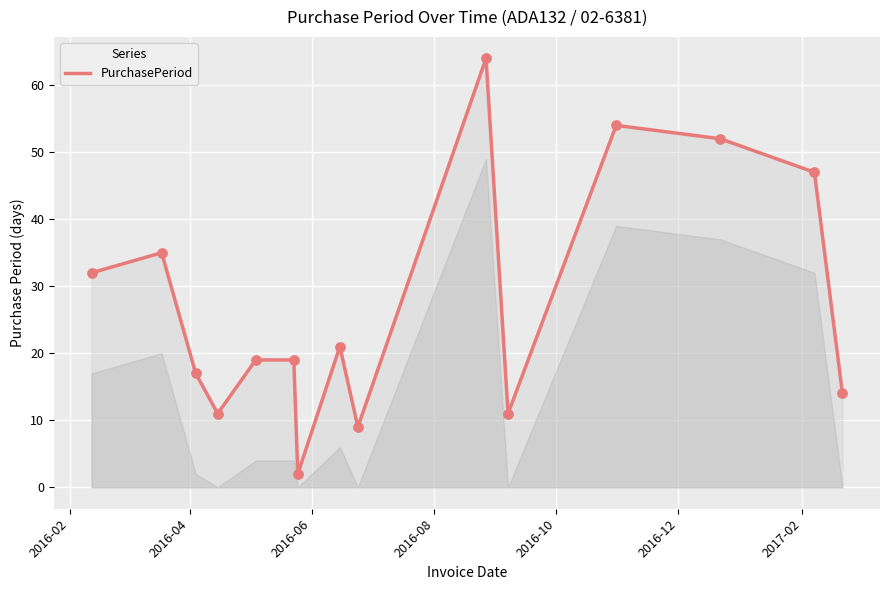

What is the greatest value displayed?

64